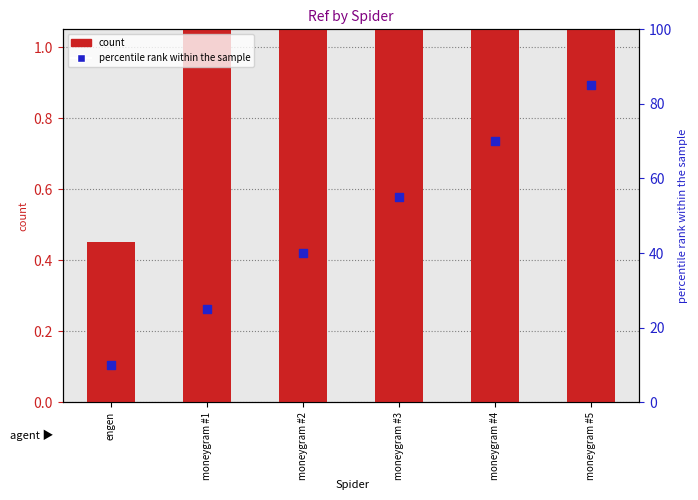

Which series has the largest Y range (max minus min)?

percentile rank within the sample